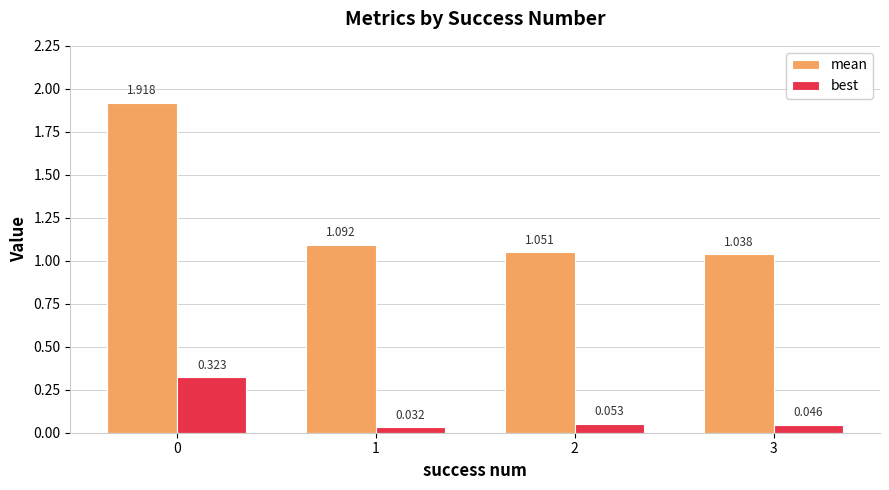

Between 1 and 3, which series saw the biggest shift?

mean